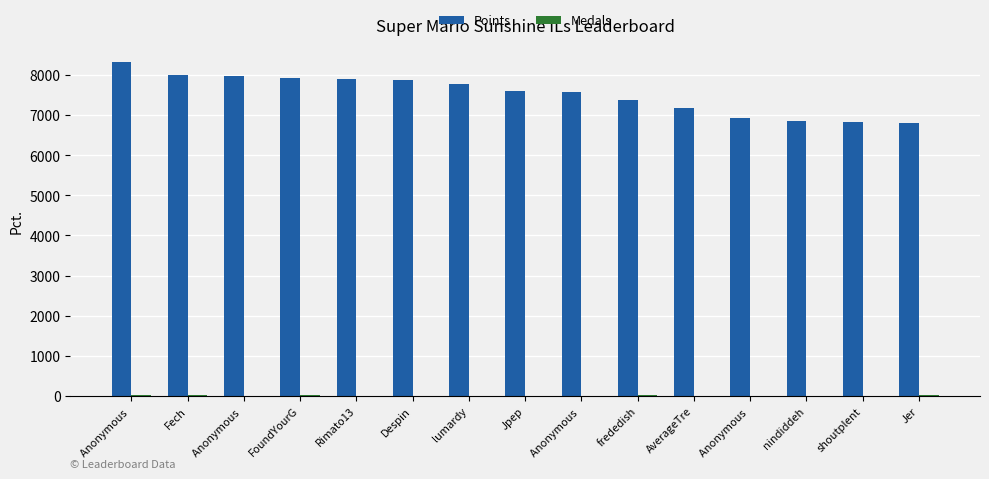

What is the difference between the highest and lowest values at Anonymous ?

8317